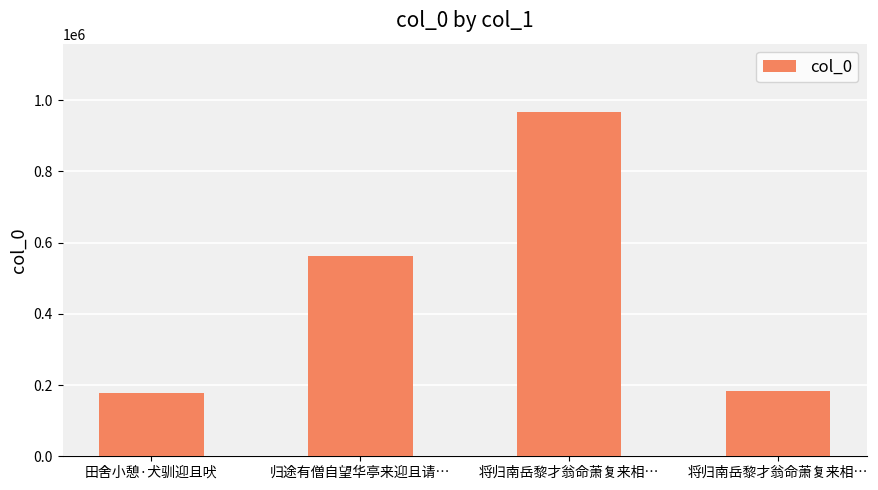

What is the smallest value displayed?

177410